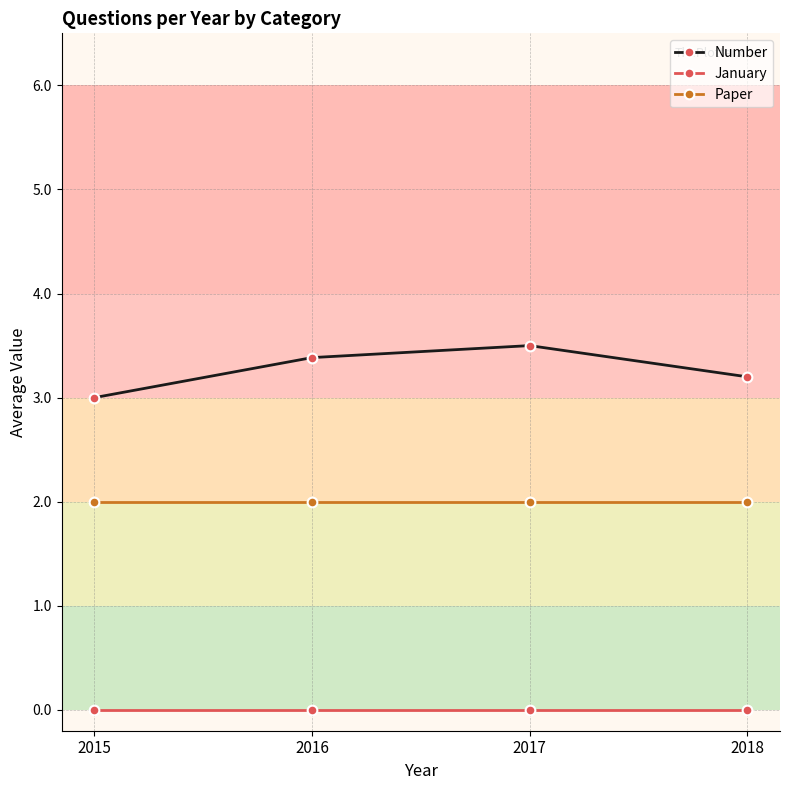

Count the number of categories in the chart.

4